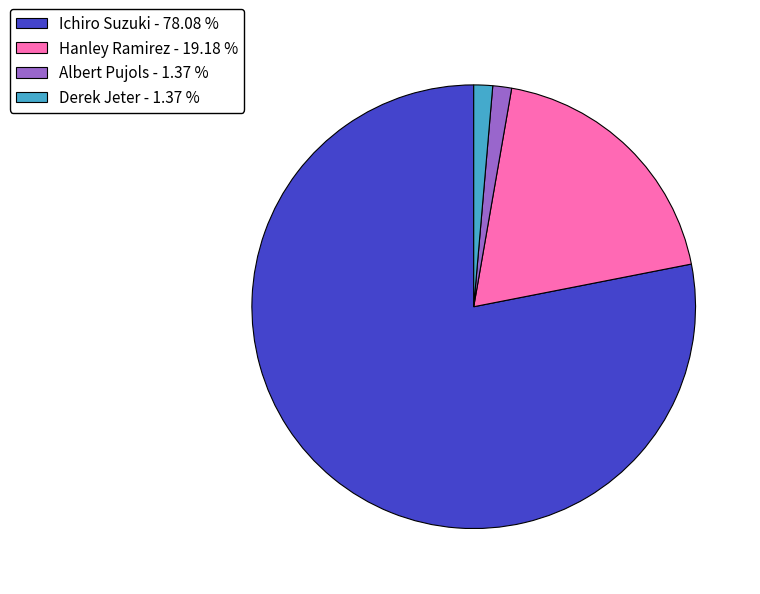

Which has a higher value, Albert Pujols - 1.37 % or Ichiro Suzuki - 78.08 %?

Ichiro Suzuki - 78.08 %